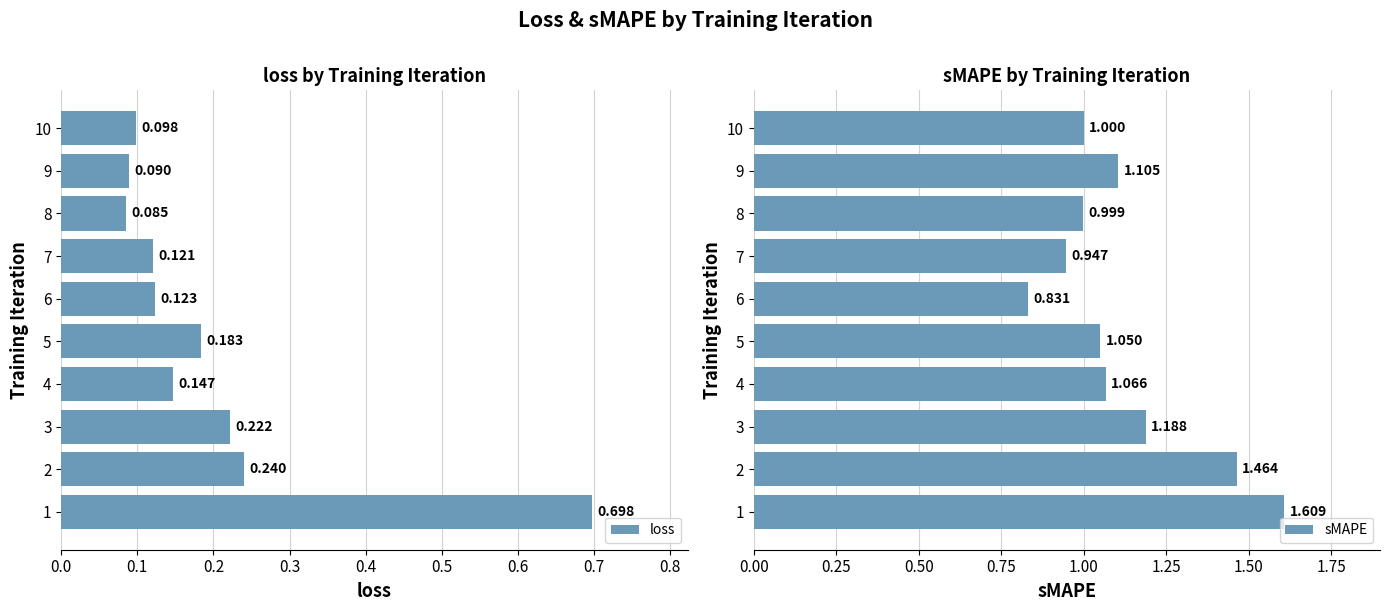

How many values in the sMAPE series are below 1?

3